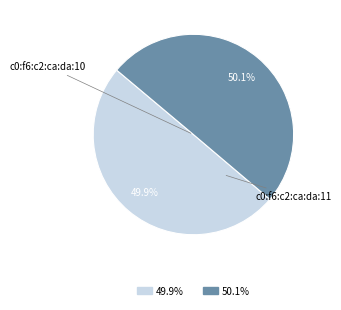

Is there any slice that represents more than half of the pie?

Yes